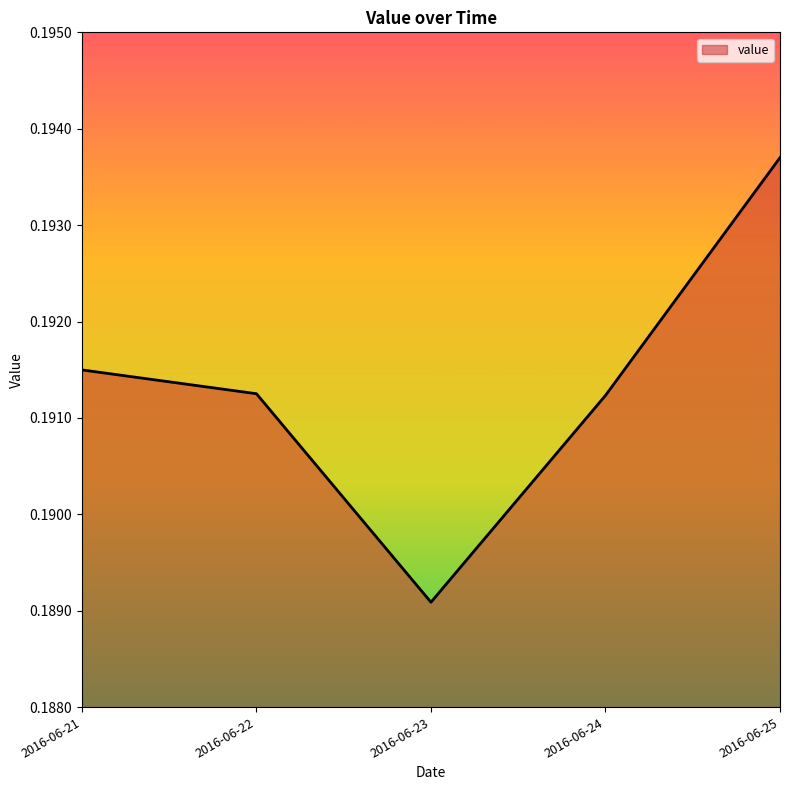

What is the sum of the values at 2016-06-24 and 2016-06-25?

0.4